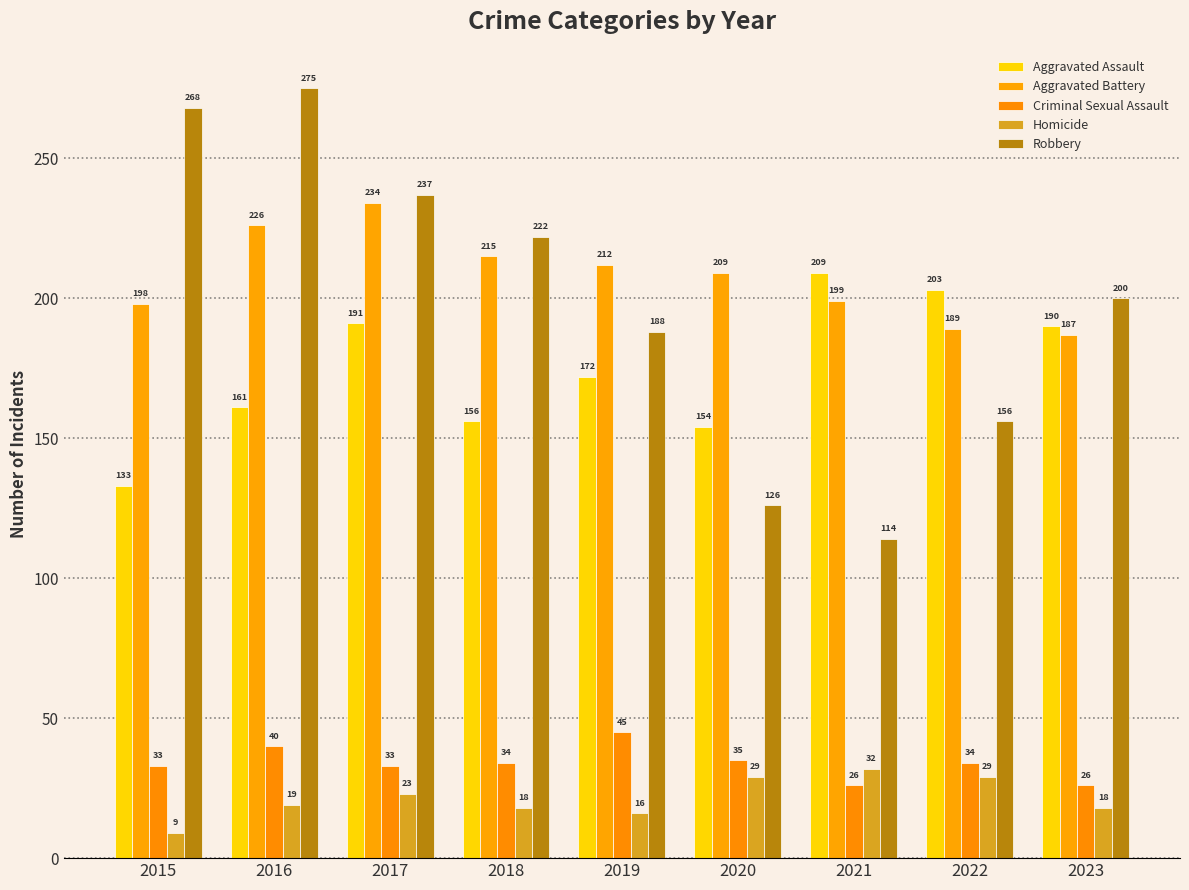

What are all the series names shown in the legend?

Aggravated Assault, Aggravated Battery, Criminal Sexual Assault, Homicide, Robbery